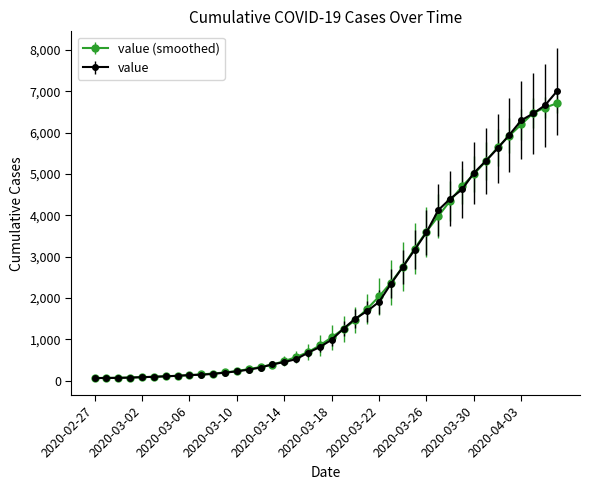

What is the value of the value point at the 33rd from the left?

5028.0